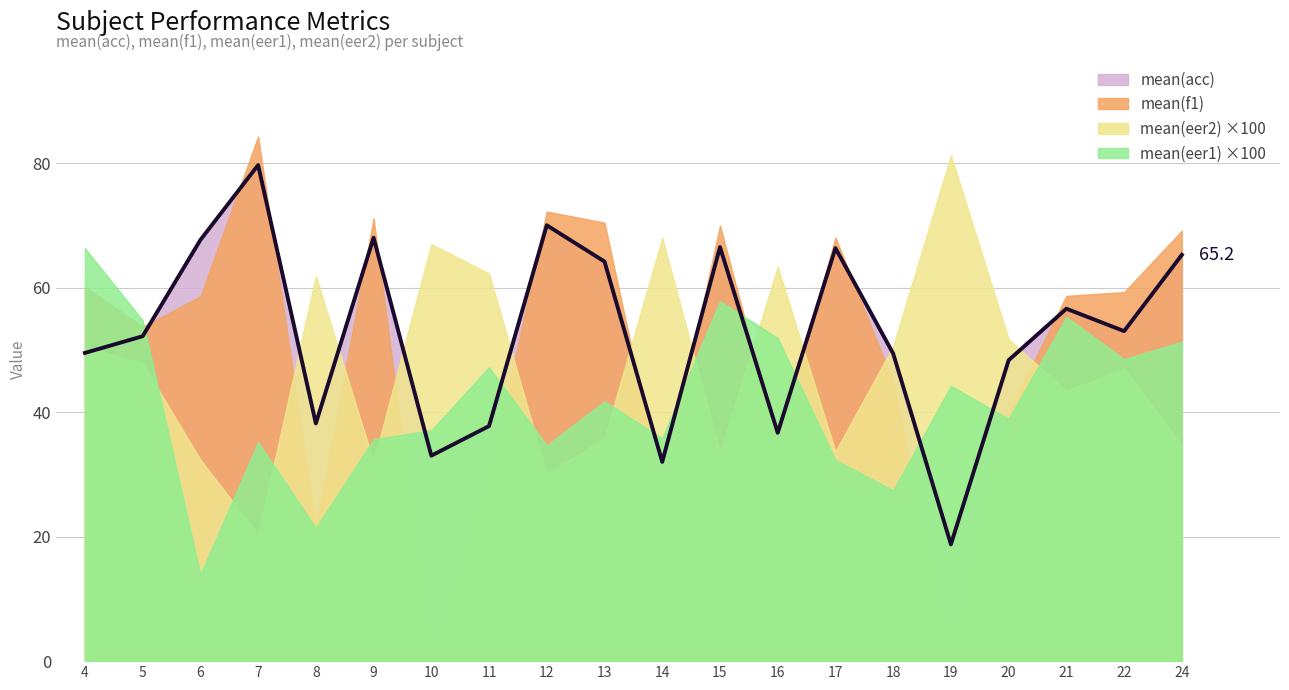

What is the approximate value of mean(acc) at 17?

66.3